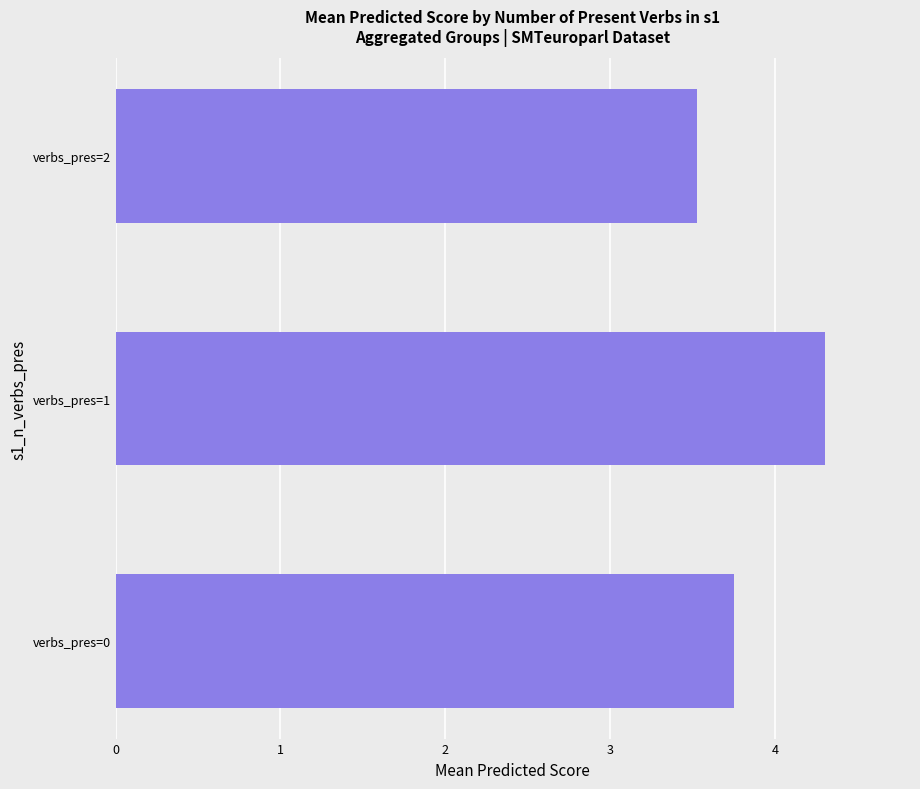

What is the sum of all values?

11.6